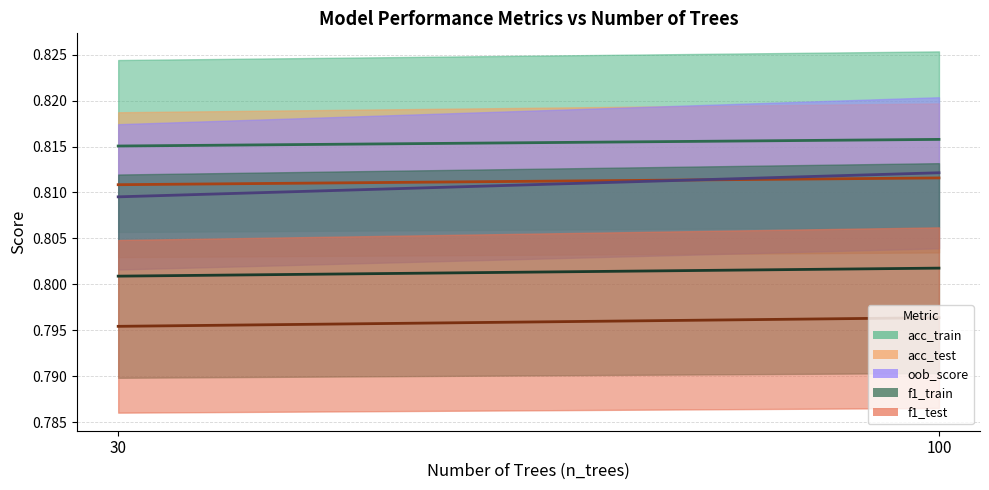

At which label does f1_test (mean) reach its peak?

100